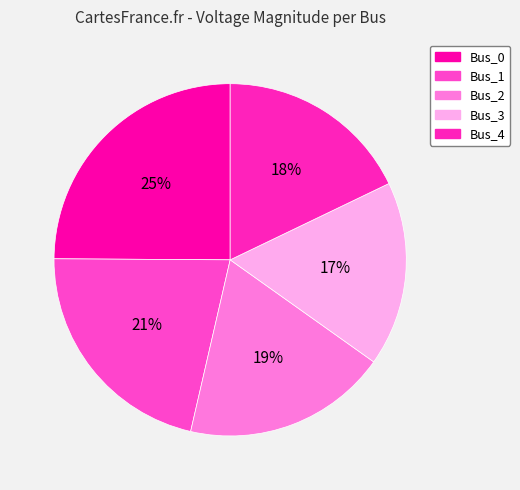

How many slices are in this pie chart?

5